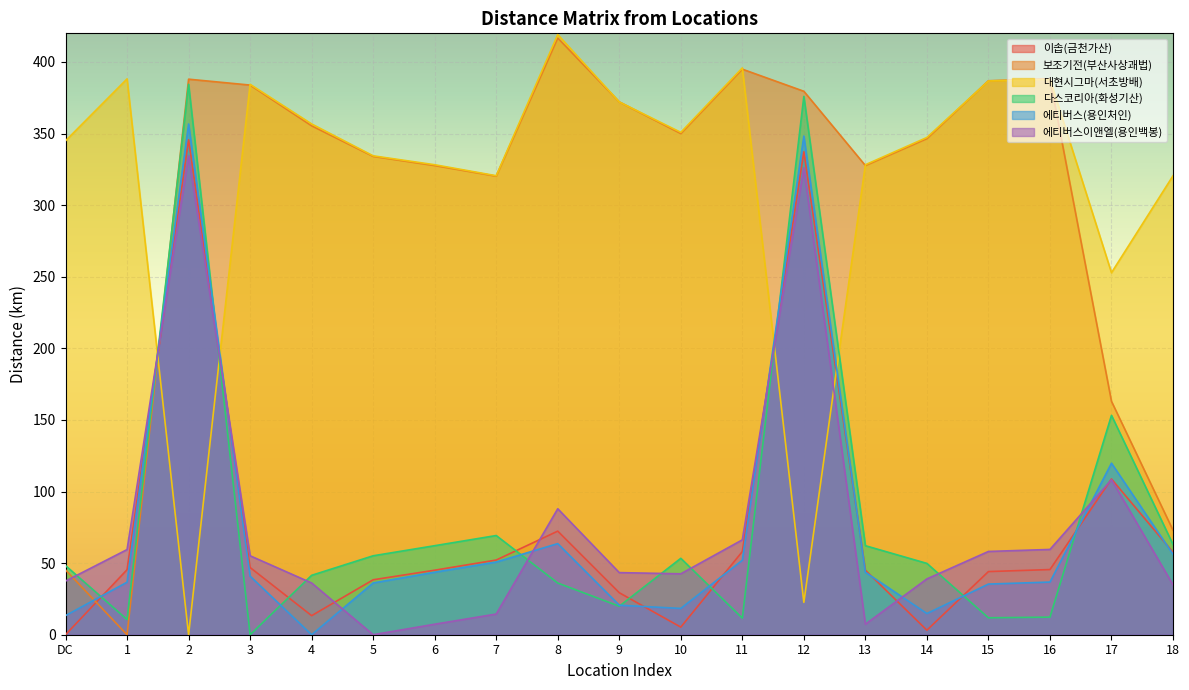

What is the difference between the maximum and minimum values in the 보조기전(부산사상괘법) series?

416.7